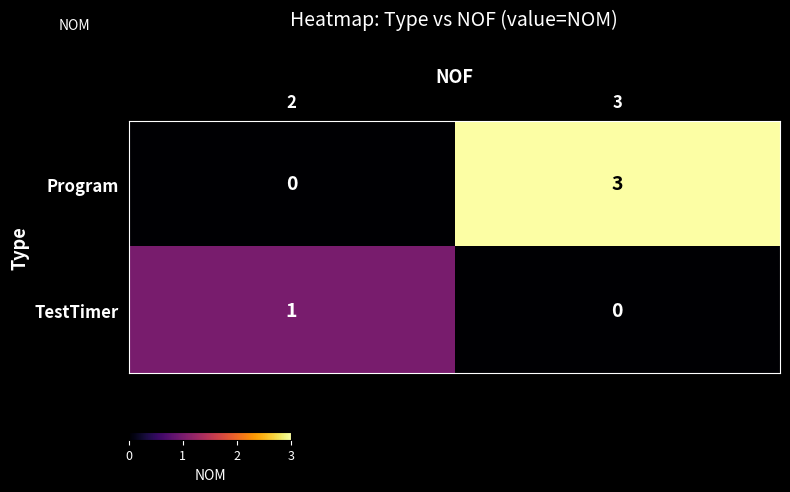

What is the difference between the maximum and minimum values in the Program series?

3